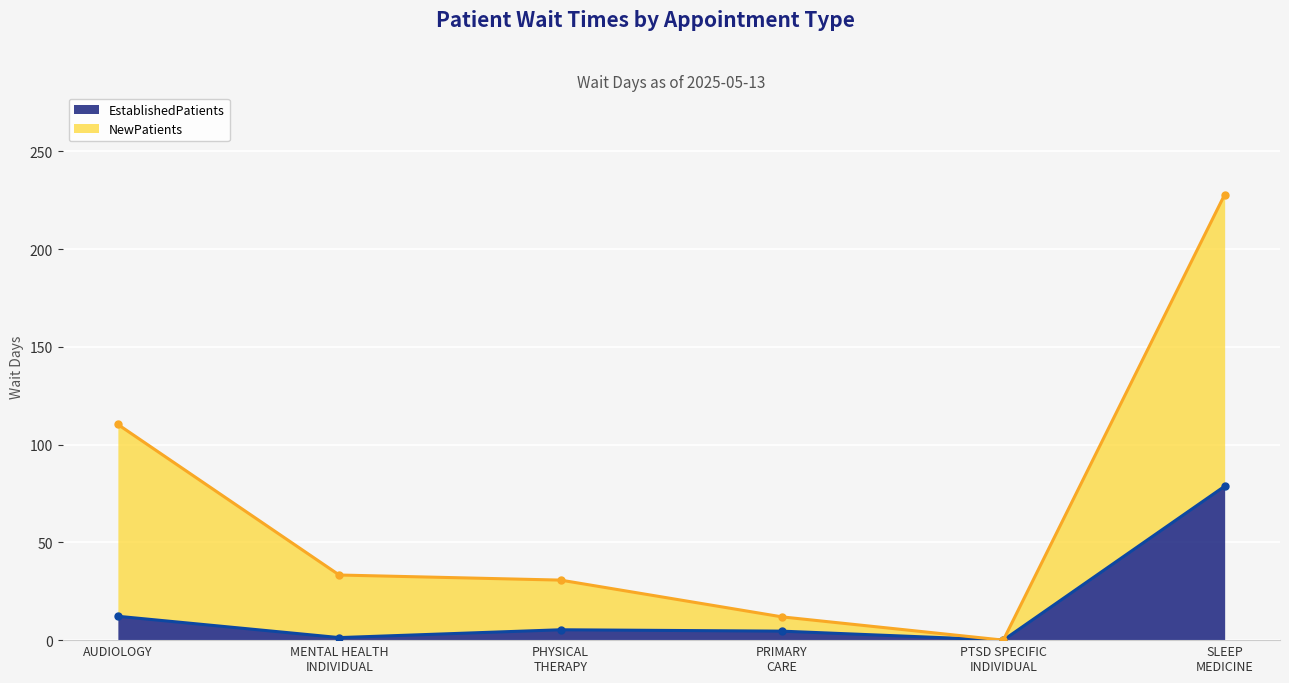

Where is the first local minimum for EstablishedPatients?

MENTAL HEALTH
INDIVIDUAL